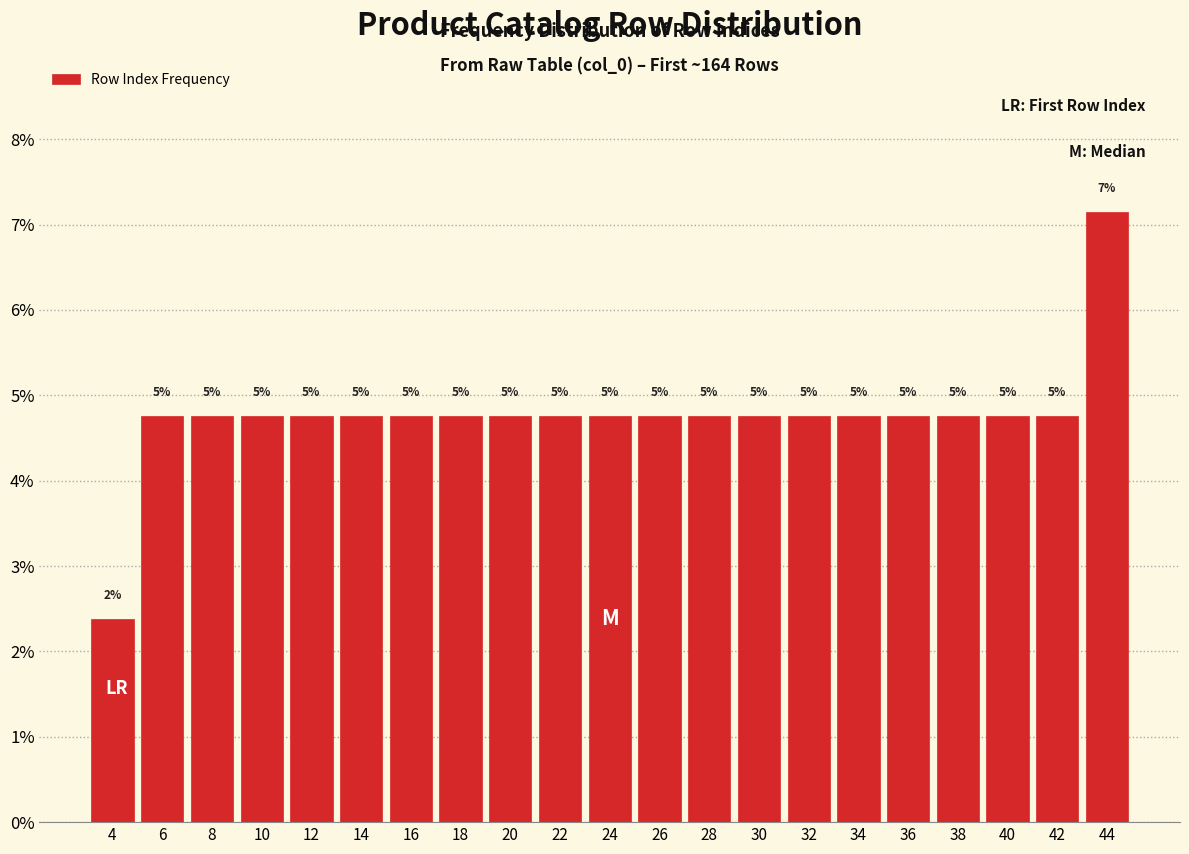

How many bars are there in total?

21